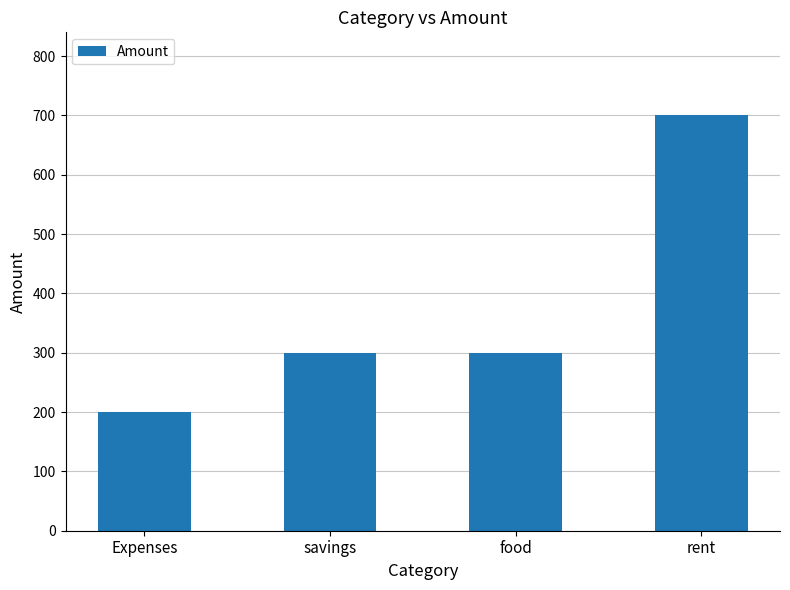

How many distinct data groups are displayed?

1